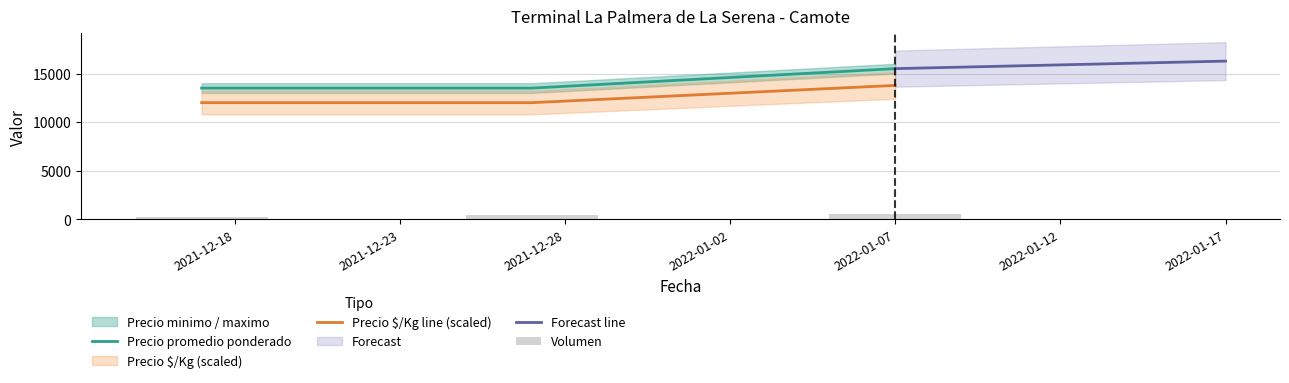

What is the label of the 2nd bar from the right?

2021-12-27